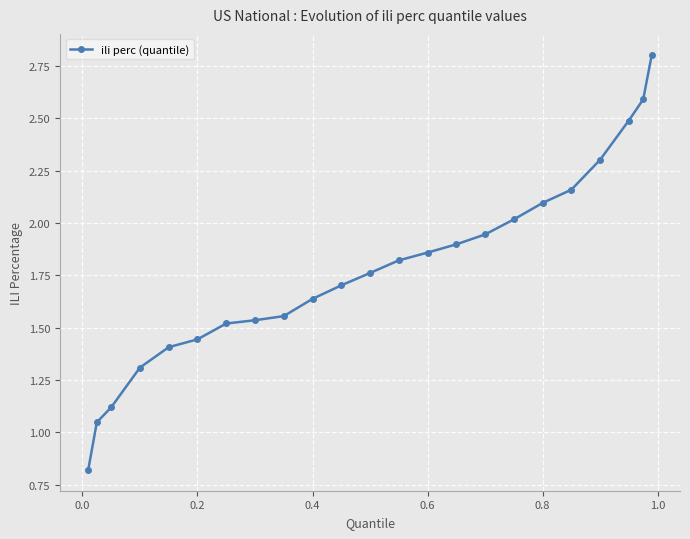

What is the difference between the maximum and minimum values?

2.0